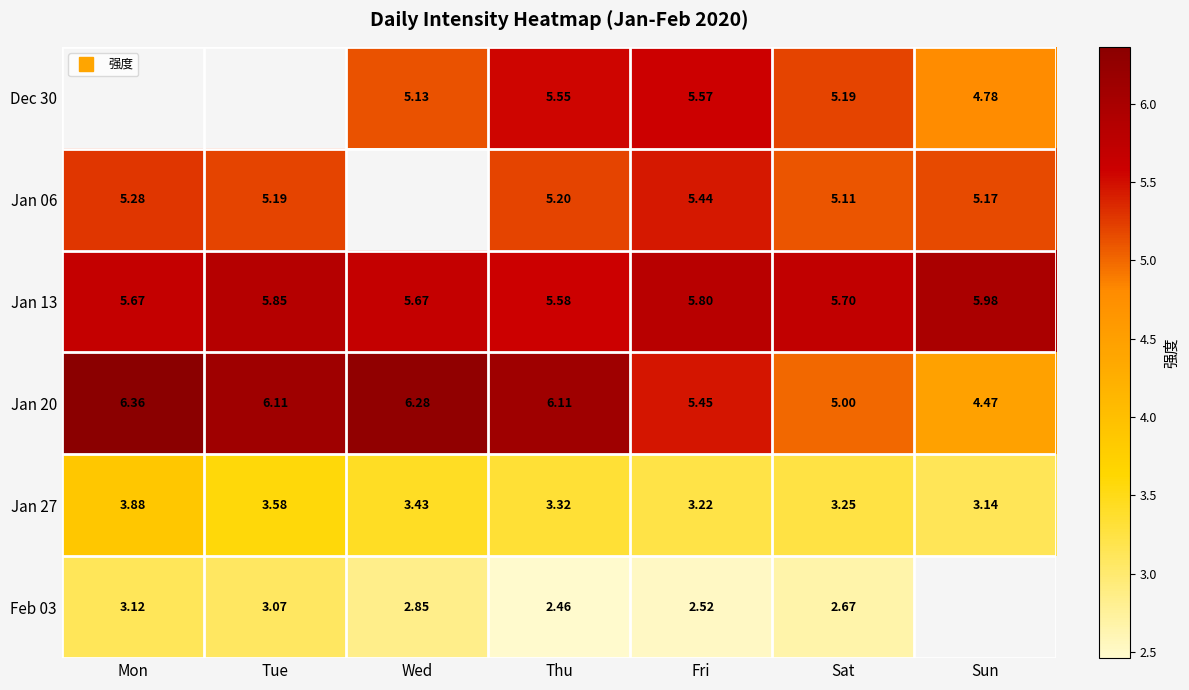

Which series changed the most between Mon and Sat?

Jan 20